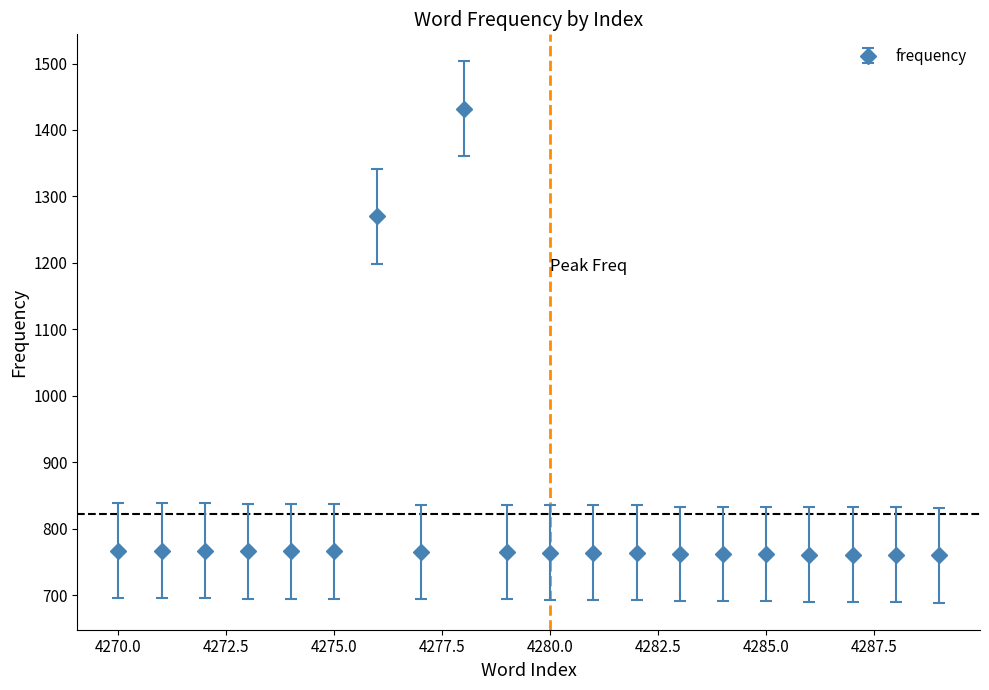

What is the greatest value displayed?

1432